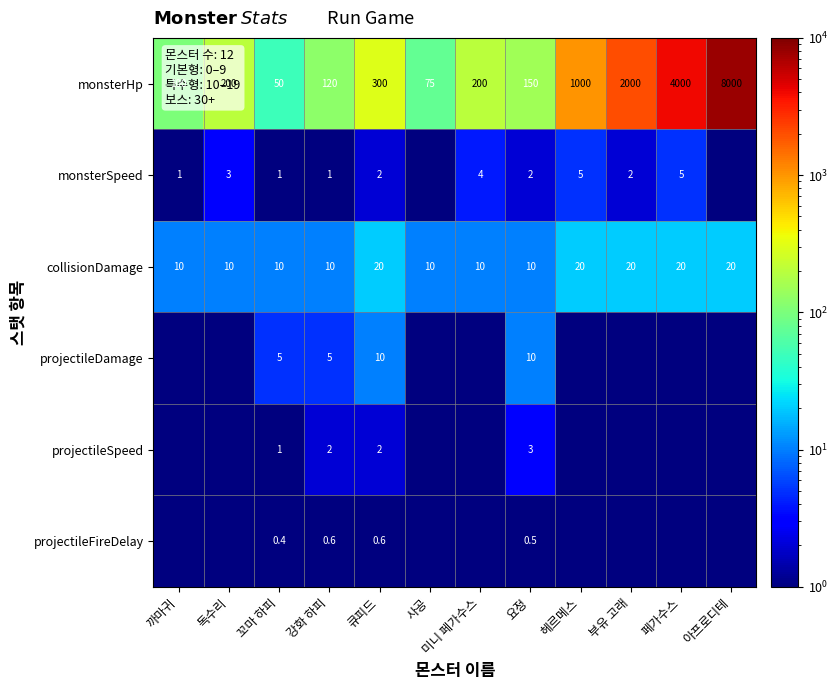

What is the difference between the highest and lowest values at 아프로디테?

7999.5